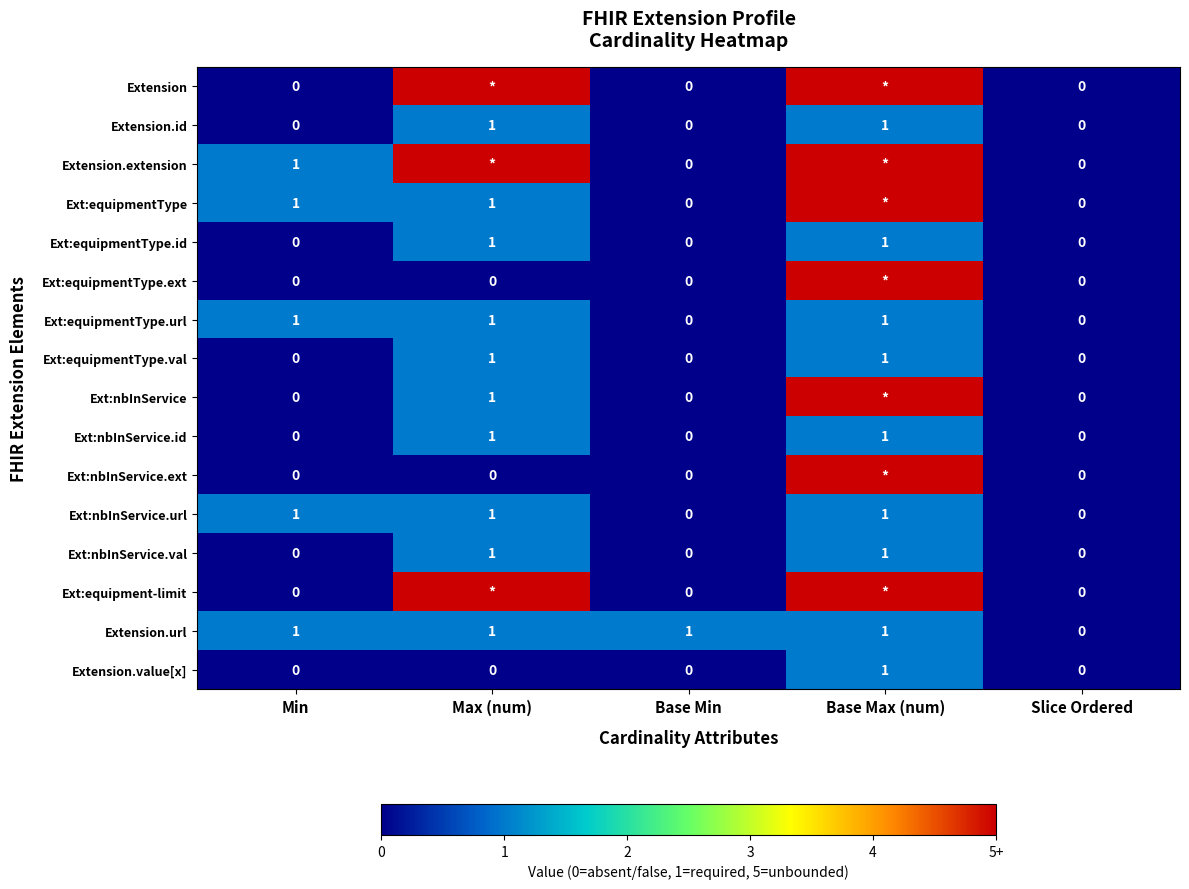

Which label corresponds to the smallest value in the chart?

Min